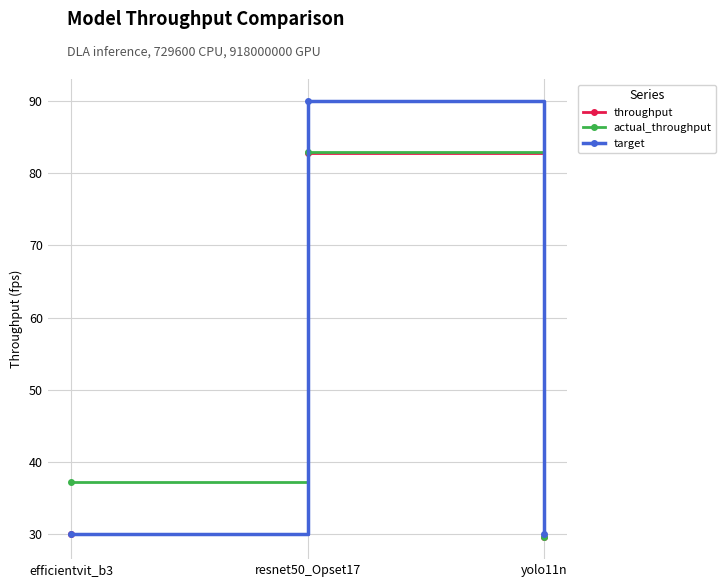

At which label is actual_throughput closest to 56?

efficientvit_b3